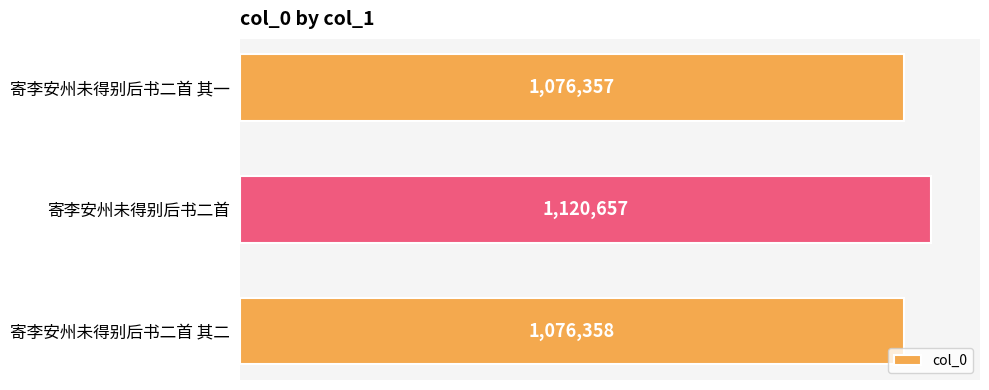

How many bars are there in total?

3